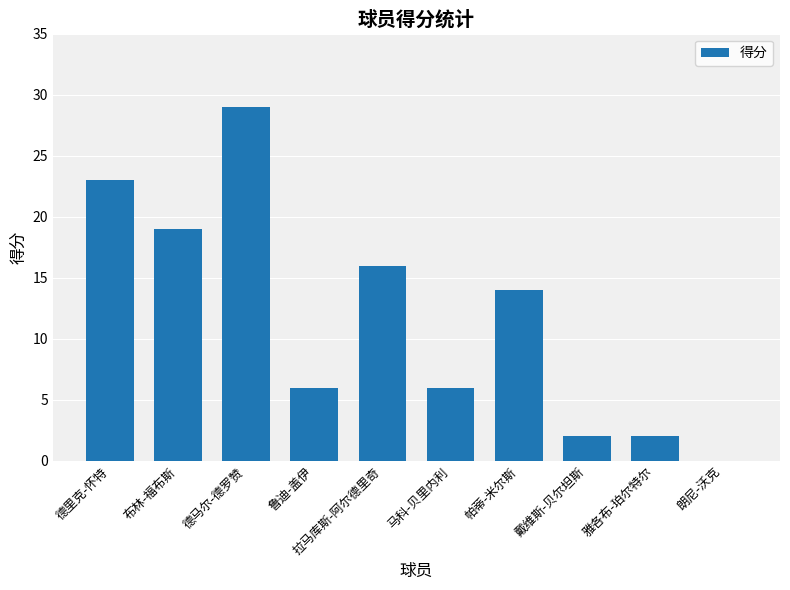

At which category does the chart reach its peak across all series?

德马尔-德罗赞